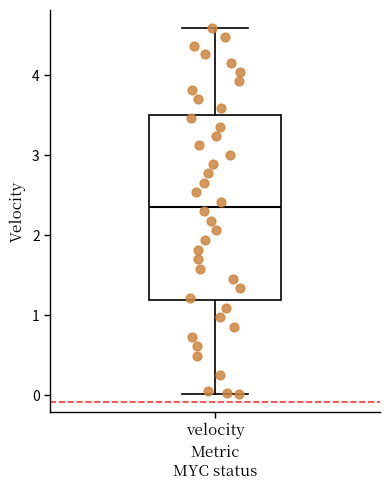

Transcribe this box plot: give where the median line is, the range the box spans, and where the two whiskers end, as read against the y-axis. The values are not printed on the chart, so give them approximately, as read against the axis.

median 2.4, box 1.2 to 3.5, whiskers 0.0 to 4.6